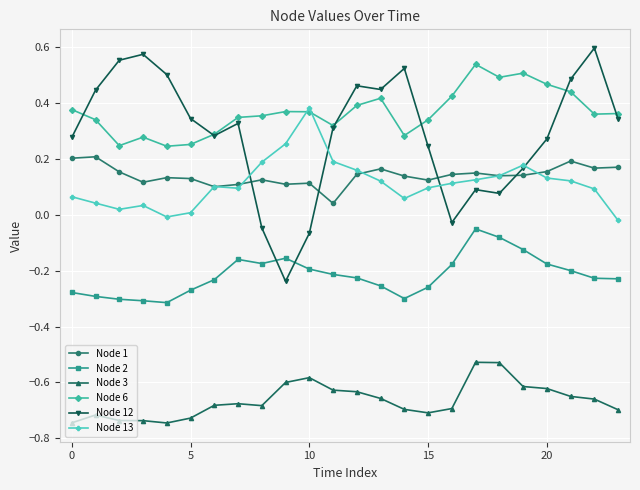

Which series has the largest total across all categories?

Node 6